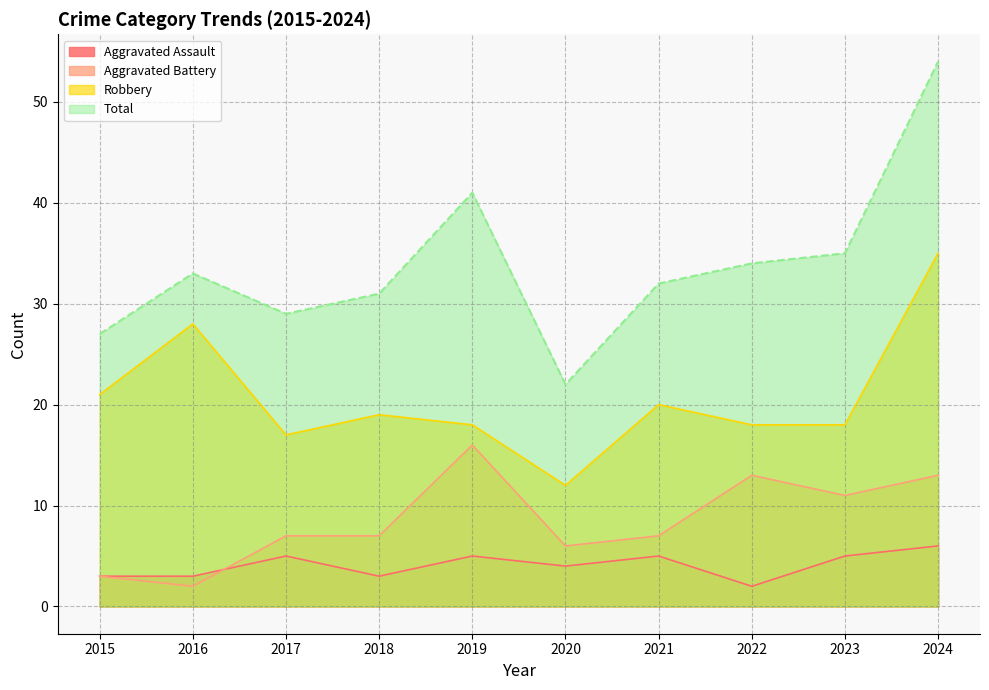

Reading left to right, extract all data points from this chart.

Aggravated Assault: 3	3	5	3	5	4	5	2	5	6
Aggravated Battery: 3	2	7	7	16	6	7	13	11	13
Robbery: 21	28	17	19	18	12	20	18	18	35
Total: 27	33	29	31	41	22	32	34	35	54